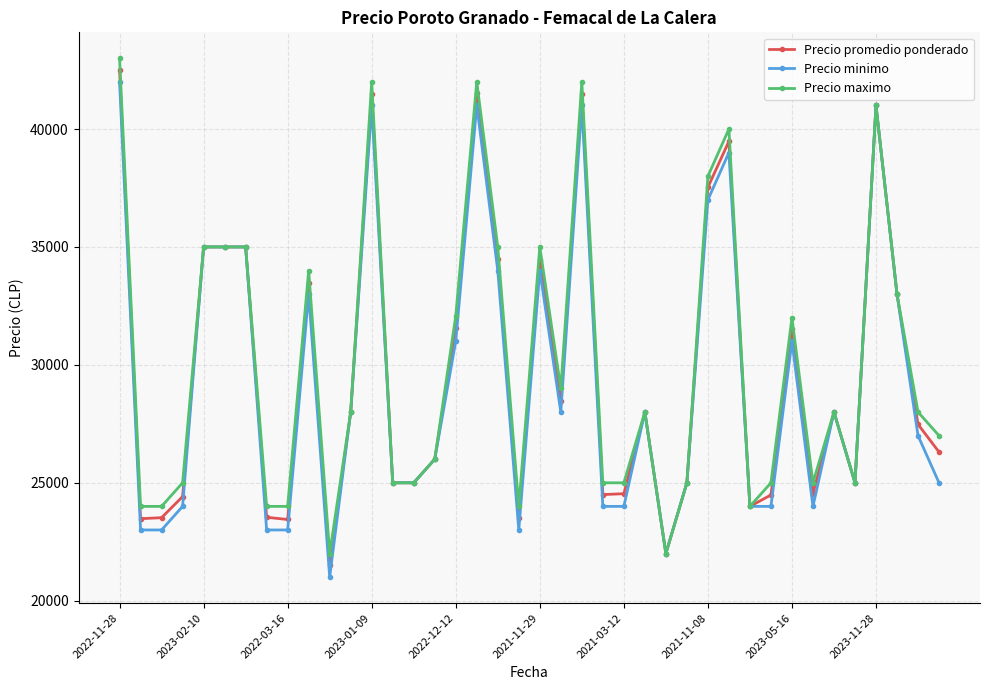

What is the value of the Precio maximo point at the 6th from the left?

35000